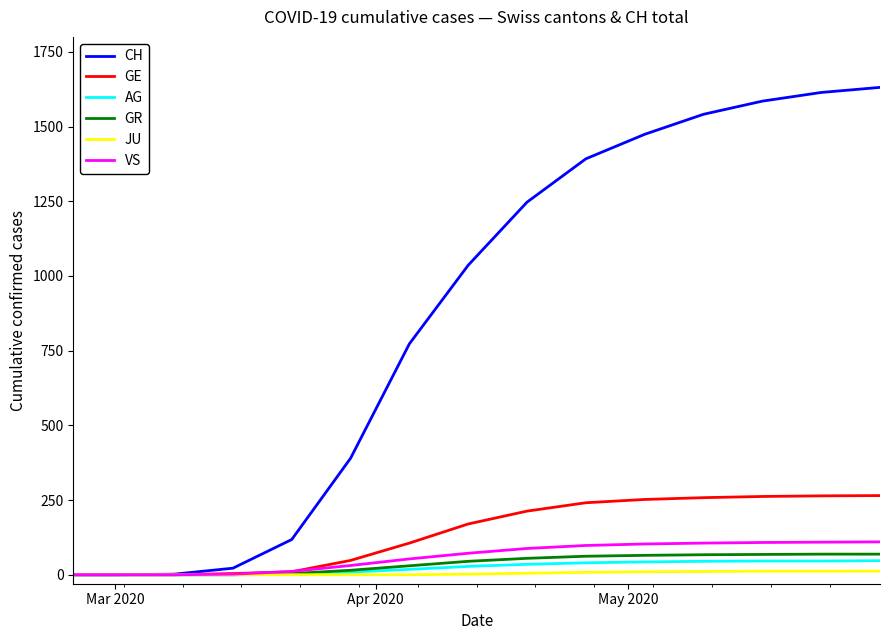

Which series has the largest total across all categories?

CH